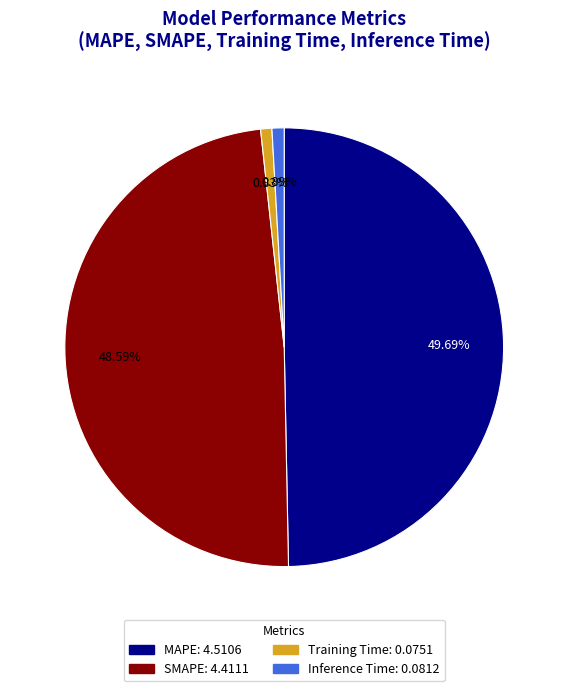

To the nearest percent, what percentage of the pie is SMAPE?

49%